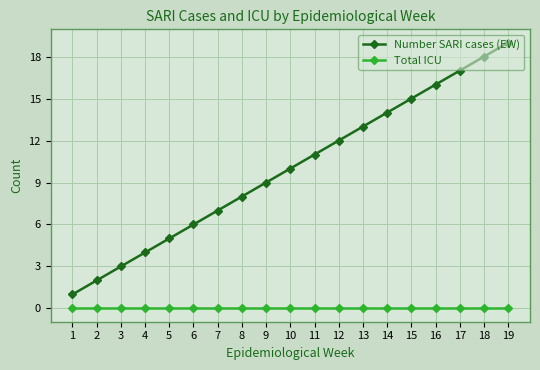

Is the value of Number SARI cases (EW) at 9 greater than the value of Total ICU at 18?

Yes